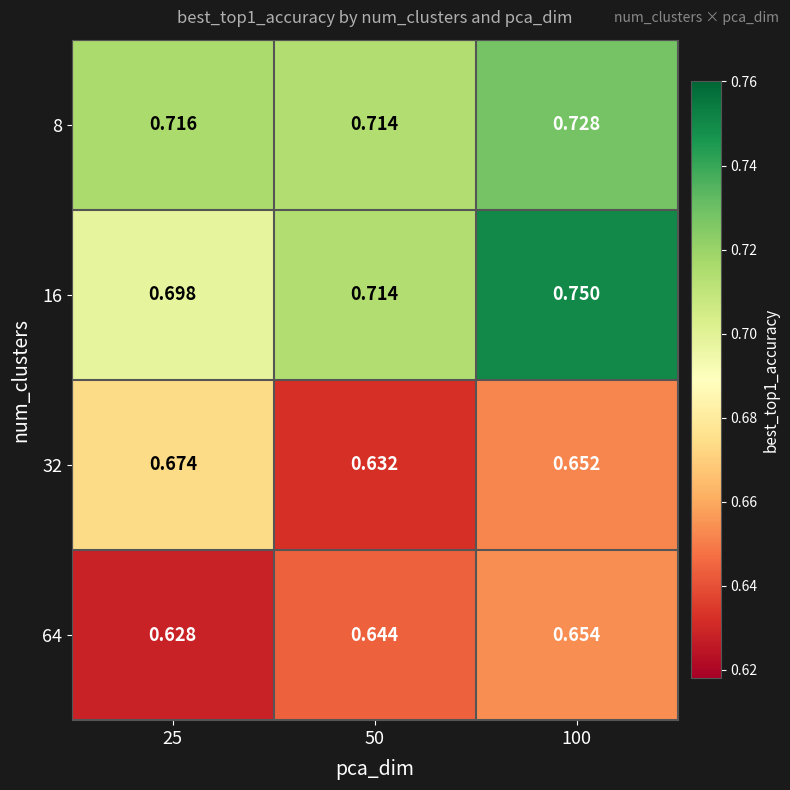

Is the value of 8 at 25 greater than the value of 32 at 100?

Yes